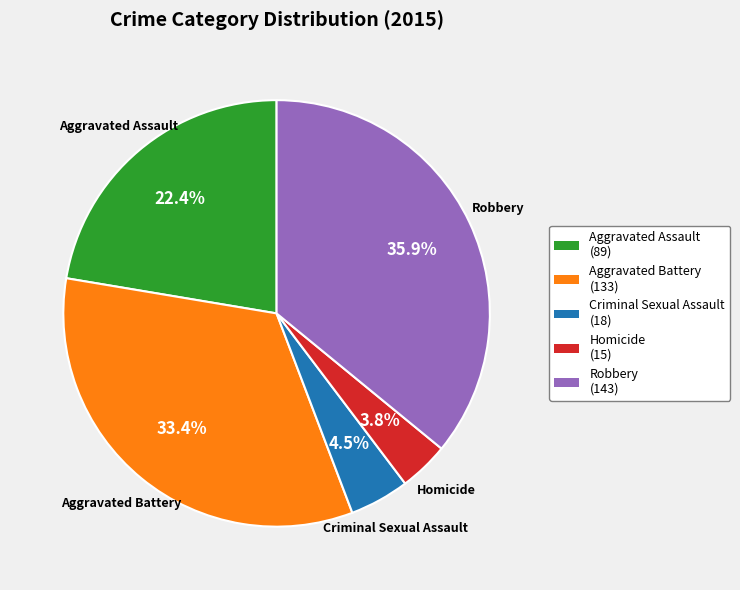

How many slices are in this pie chart?

5